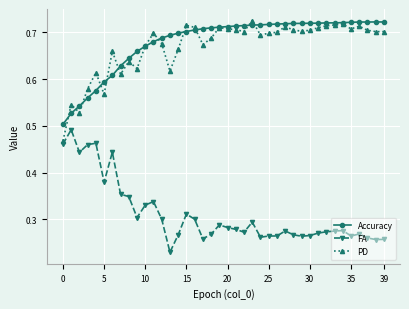

Count the PD values in the range 0 to 1.

40